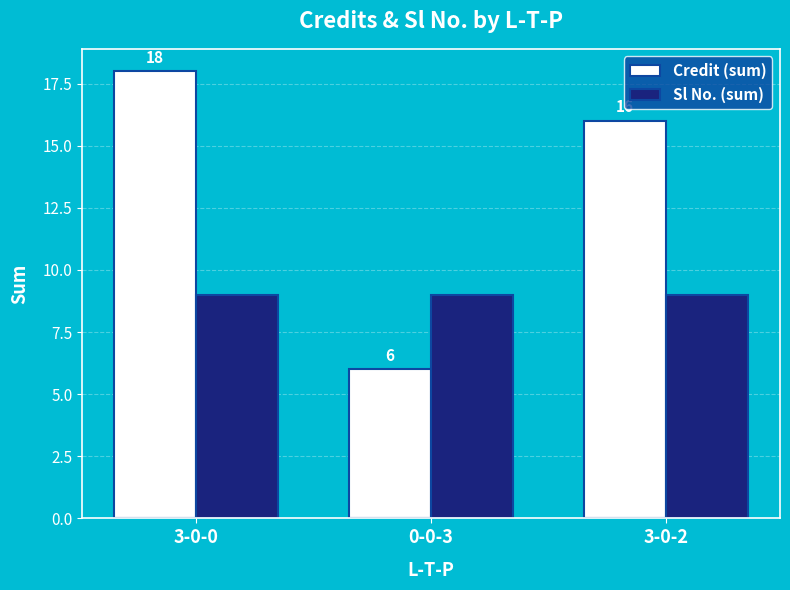

Which series has the largest range (max minus min)?

Credit (sum)